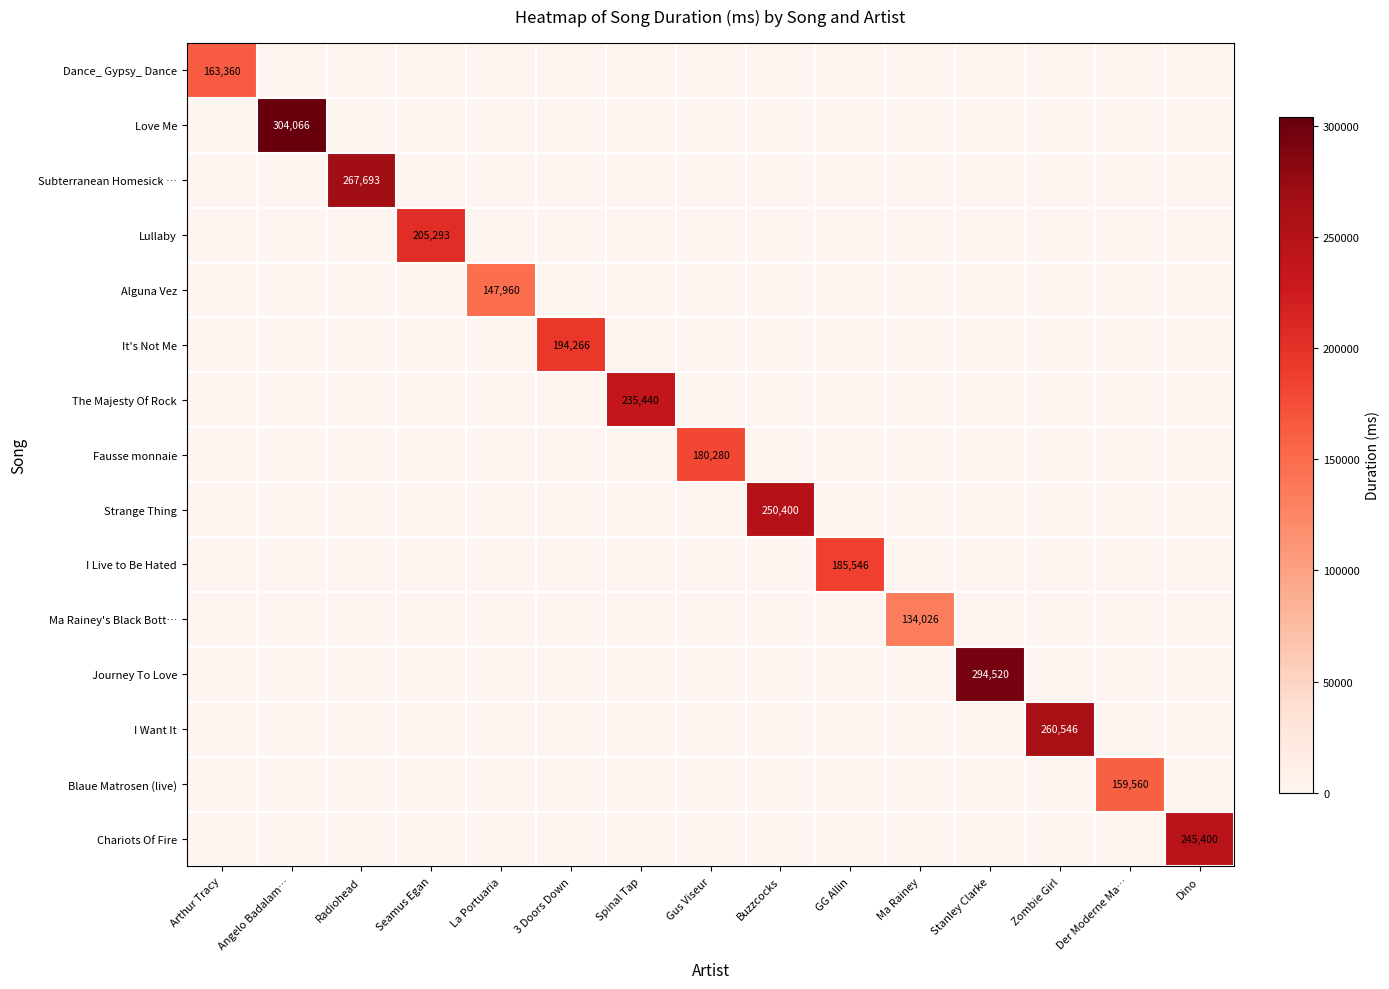

What is the sum of all Fausse monnaie values?

180280